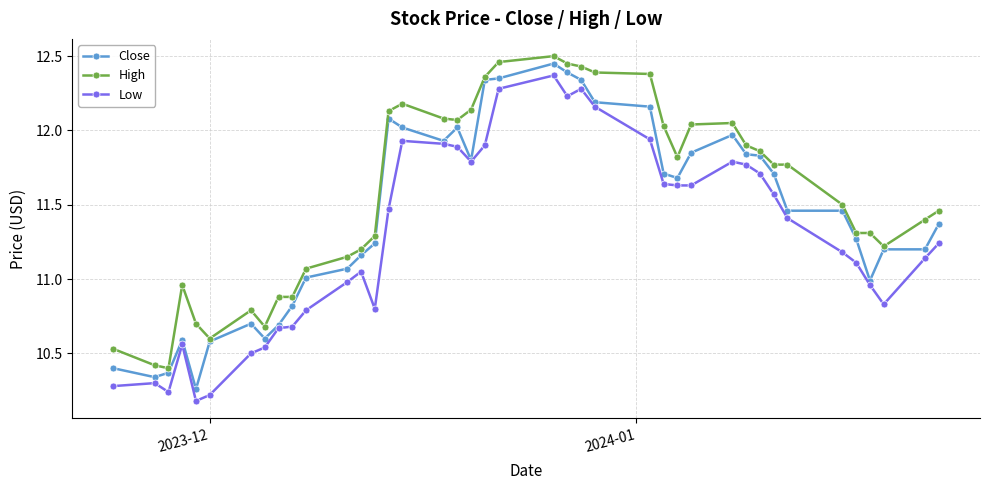

True or false: Low has more than 1 interior local peaks.

True